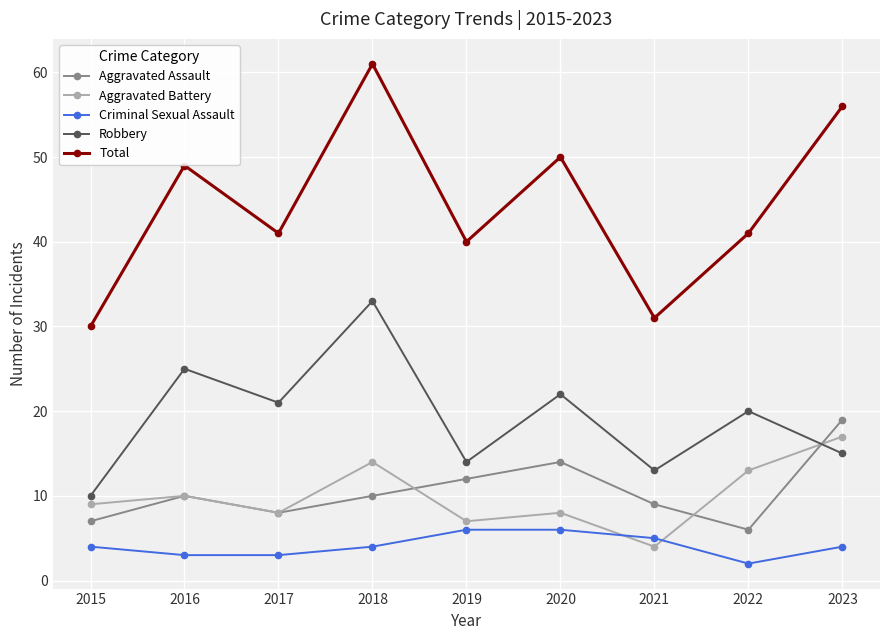

Read the Aggravated Battery value at 2017, to the nearest 10.

10